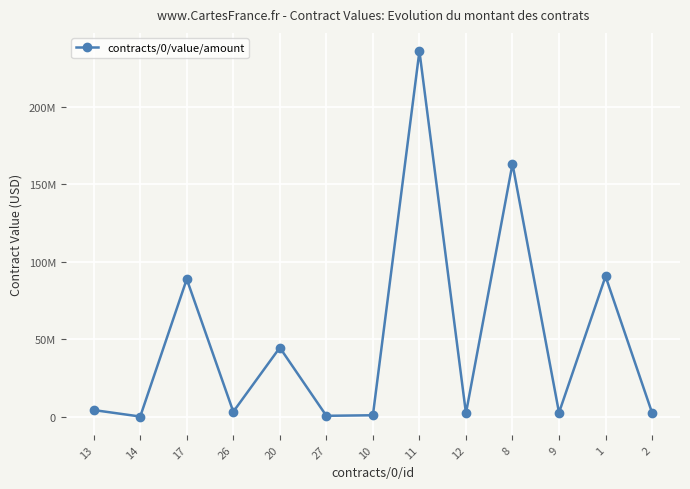

What is the change in value from 27 to 2?

+1933224.9